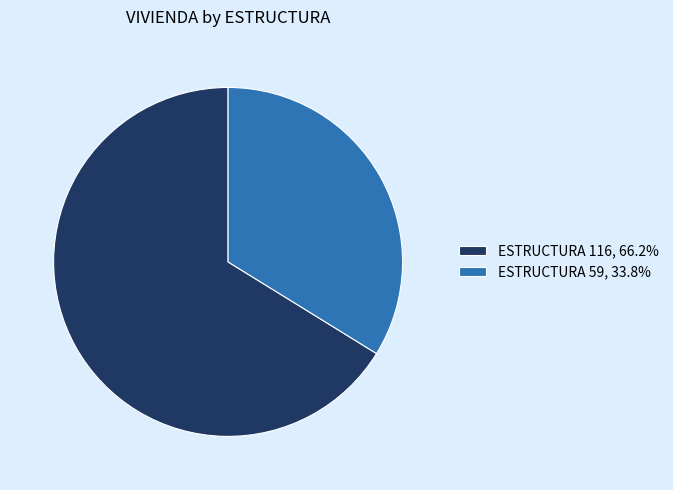

Is the sum of ESTRUCTURA 59, 33.8% and ESTRUCTURA 116, 66.2% greater than half?

Yes